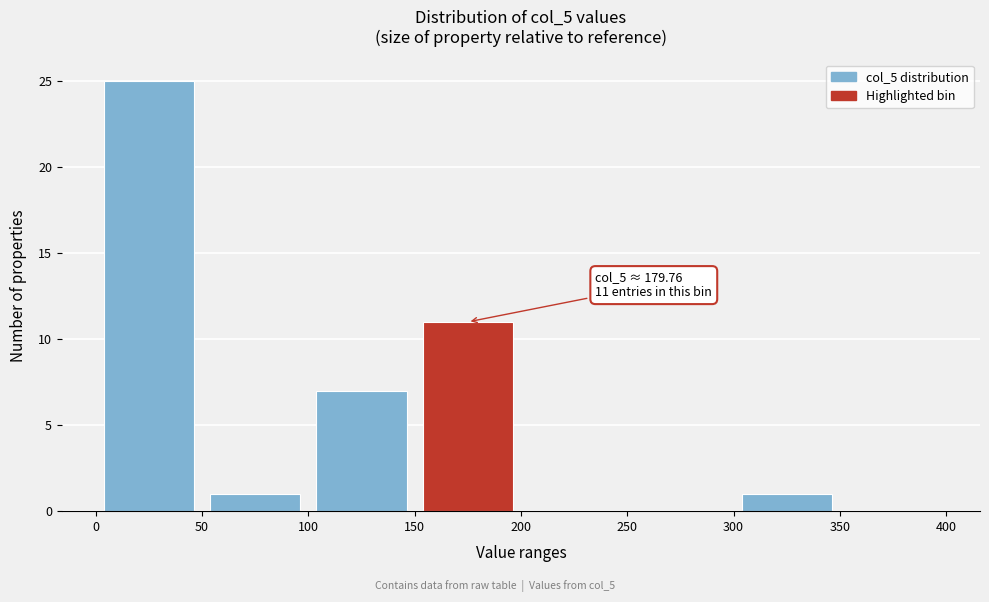

Which range on the x-axis has the tallest bar?

0 to 50